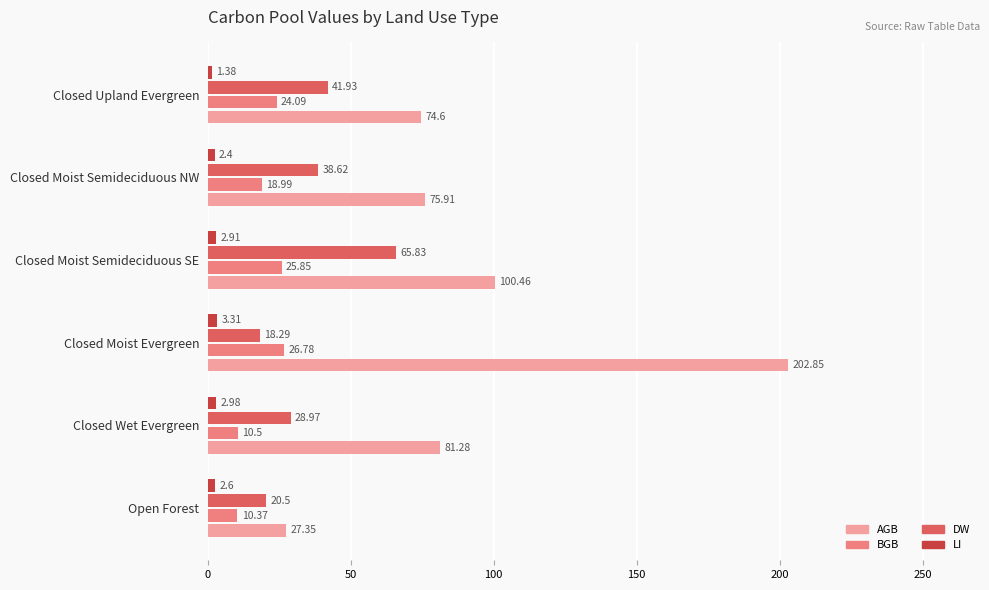

Where is BGB nearest to the value 18?

Closed Moist Semideciduous NW